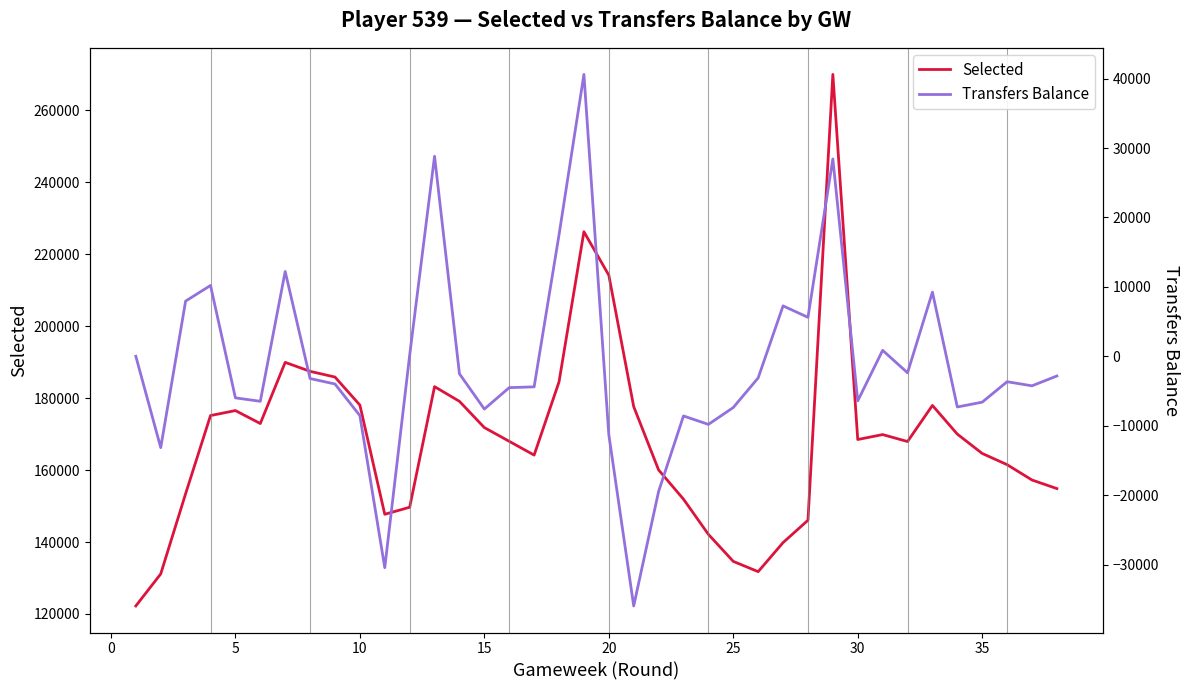

What is the highest value of the Selected series?

269987